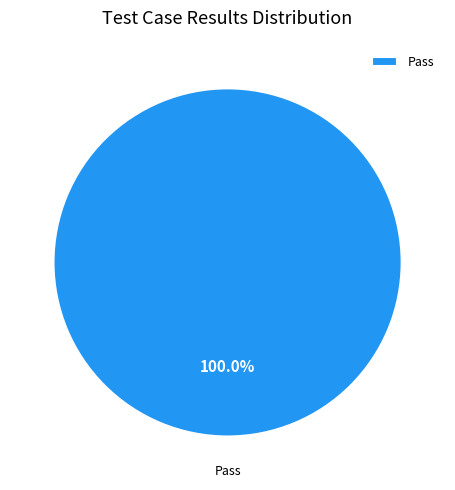

Is Pass the majority of the pie?

Yes